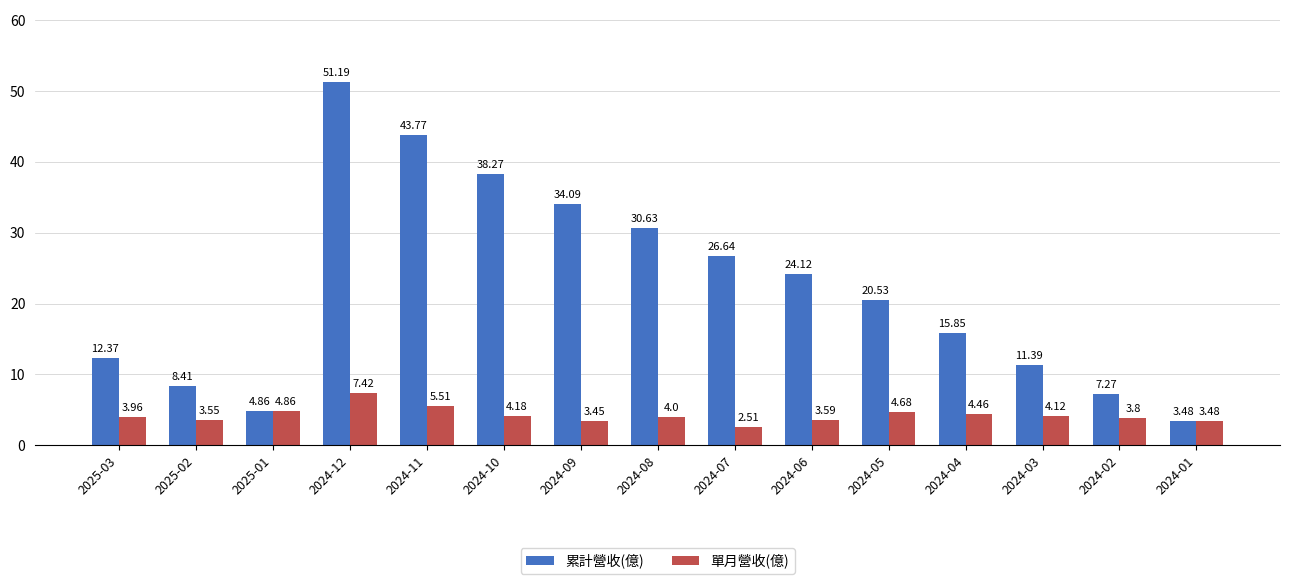

What is the smallest value displayed?

2.5